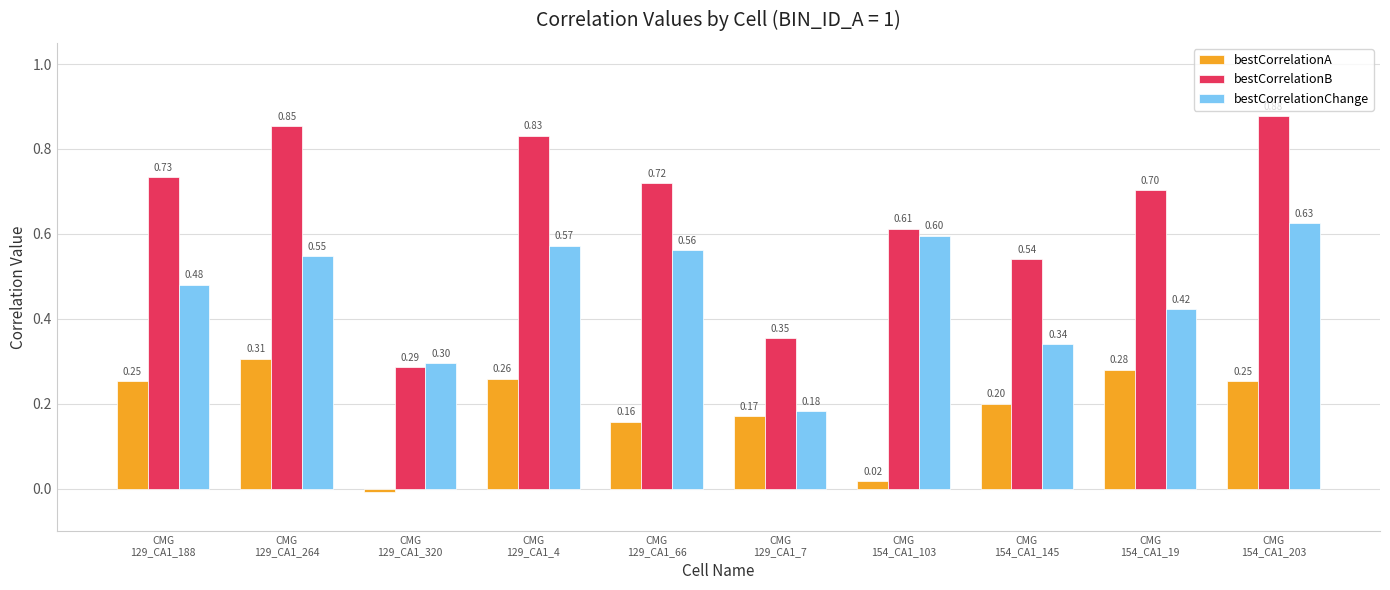

What is the total value across all series at CMG
129_CA1_264?

1.7